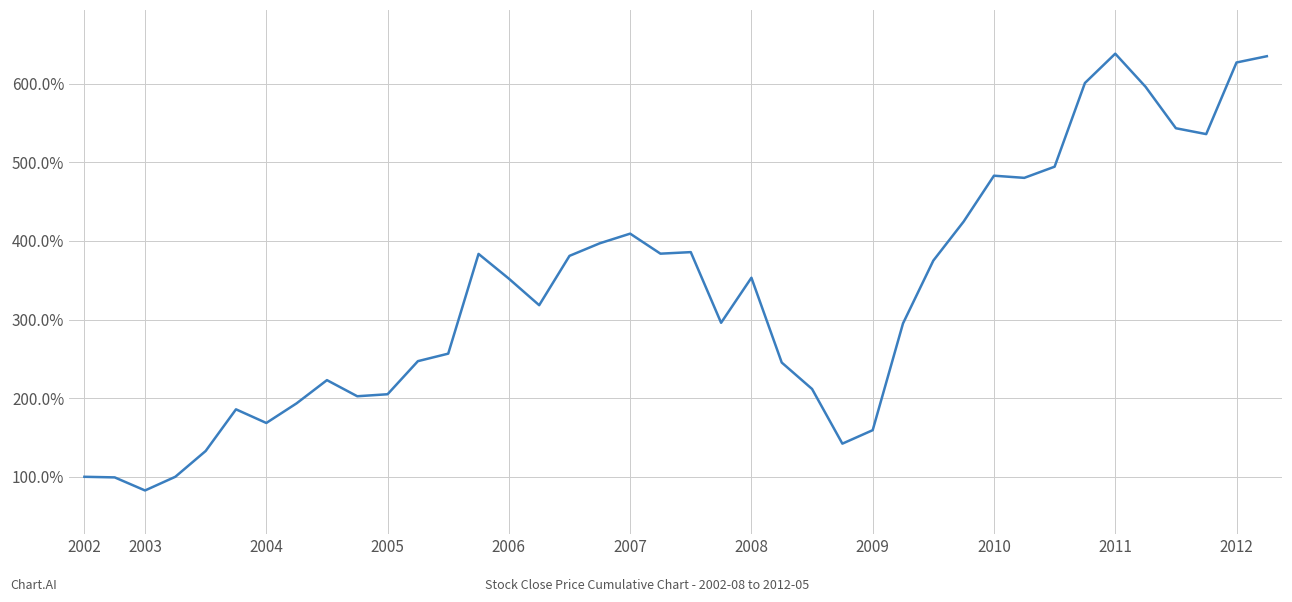

What is the minimum value shown in the chart?

82.6